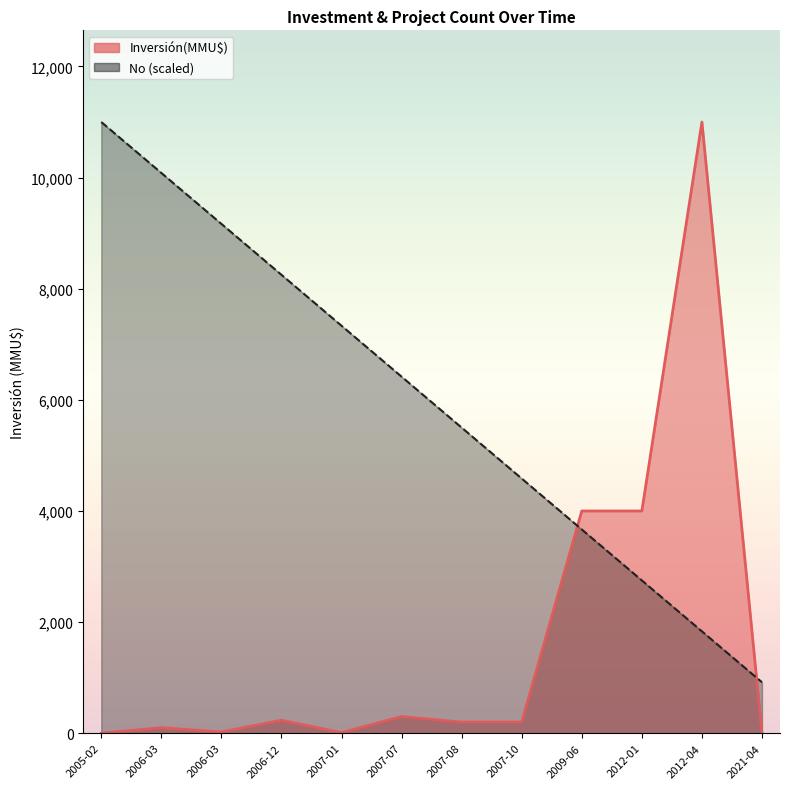

How many intersections are there between Inversión(MMU$) and No?

2